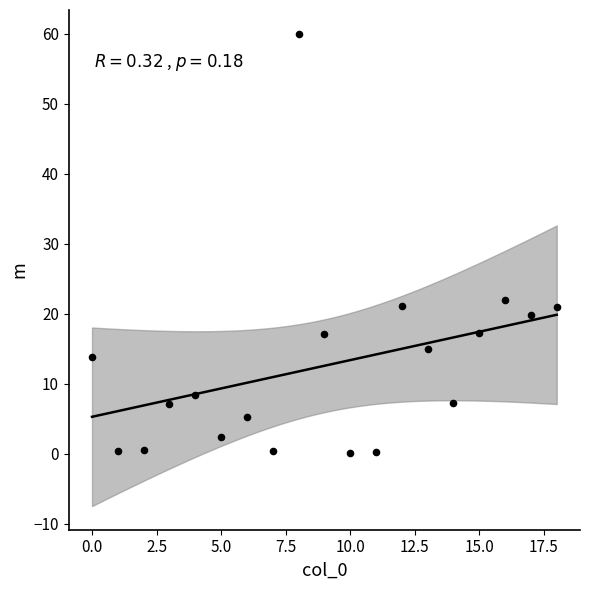

What Y value in the scatter plot is closest to 30?

22.0